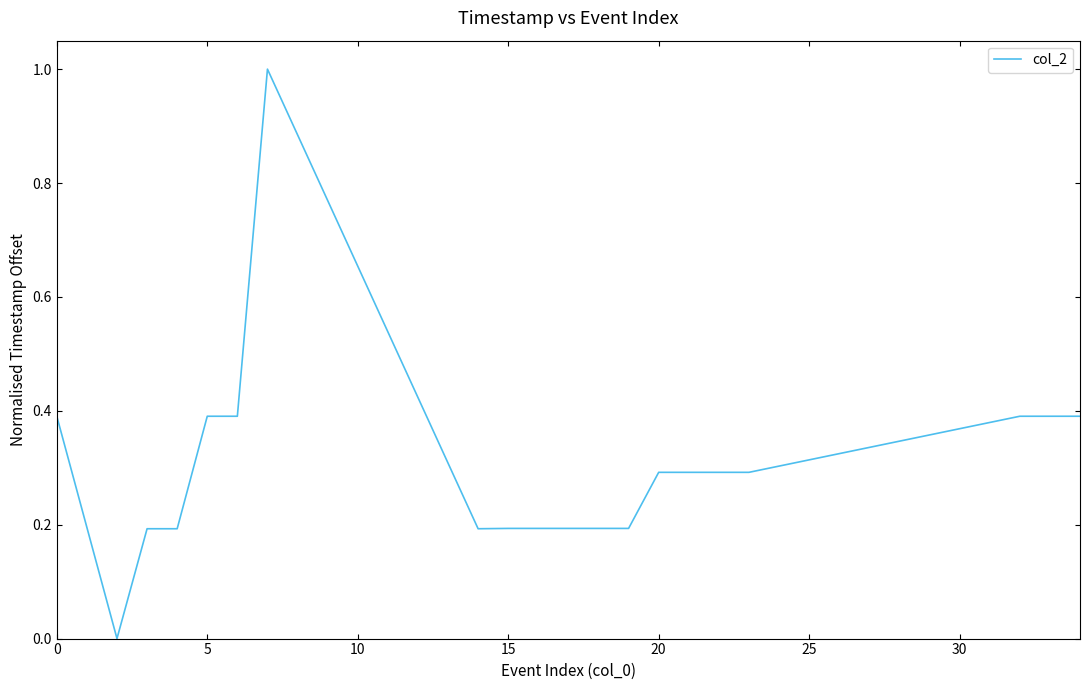

What is the difference between the maximum and minimum values?

1.0